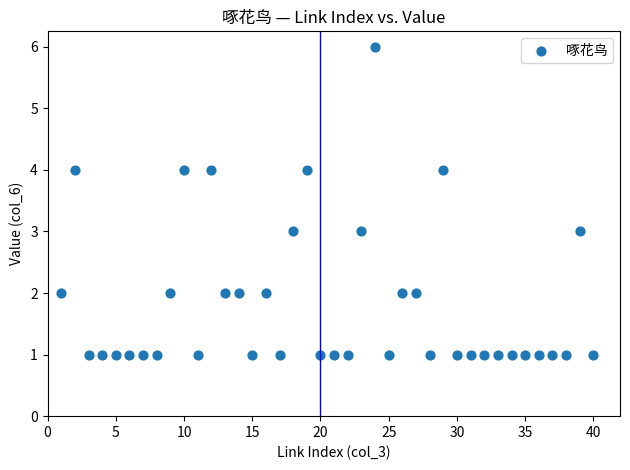

What is the range of Y values (max minus min)?

5